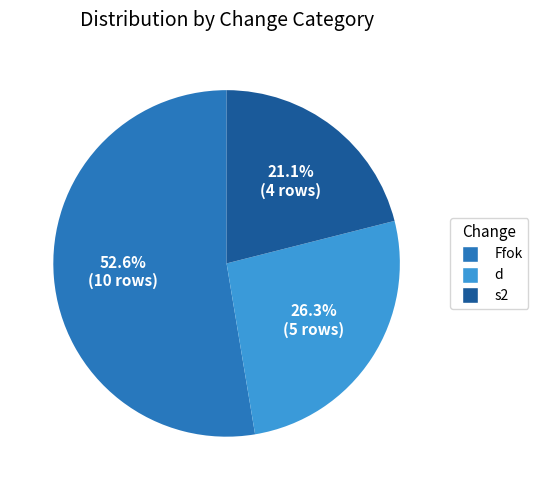

To the nearest percent, what percentage of the pie is d?

26%